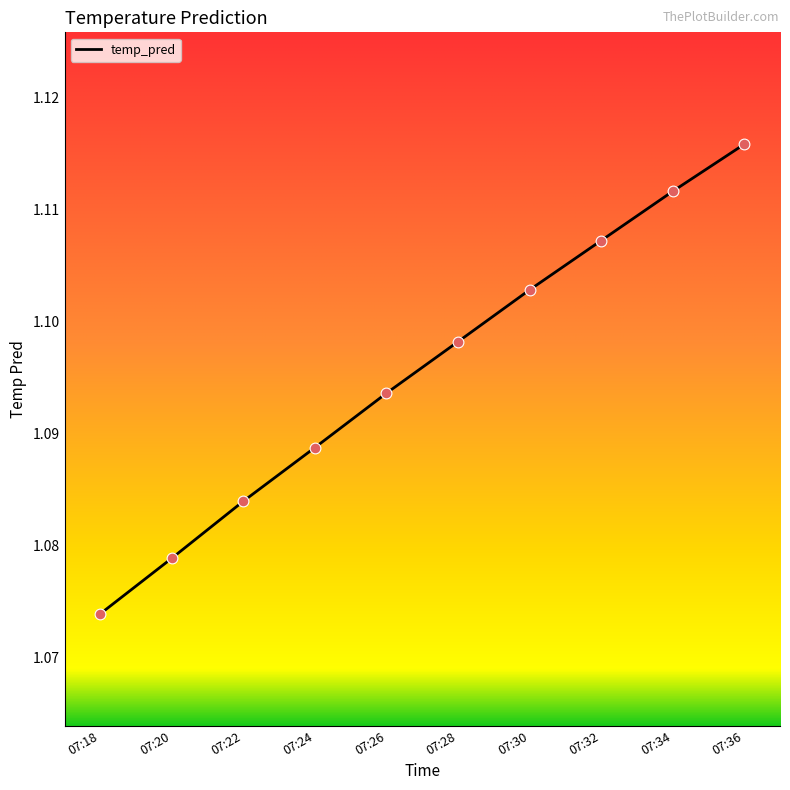

What is the ratio of the value at 07:34 to the value at 07:28?

1.0